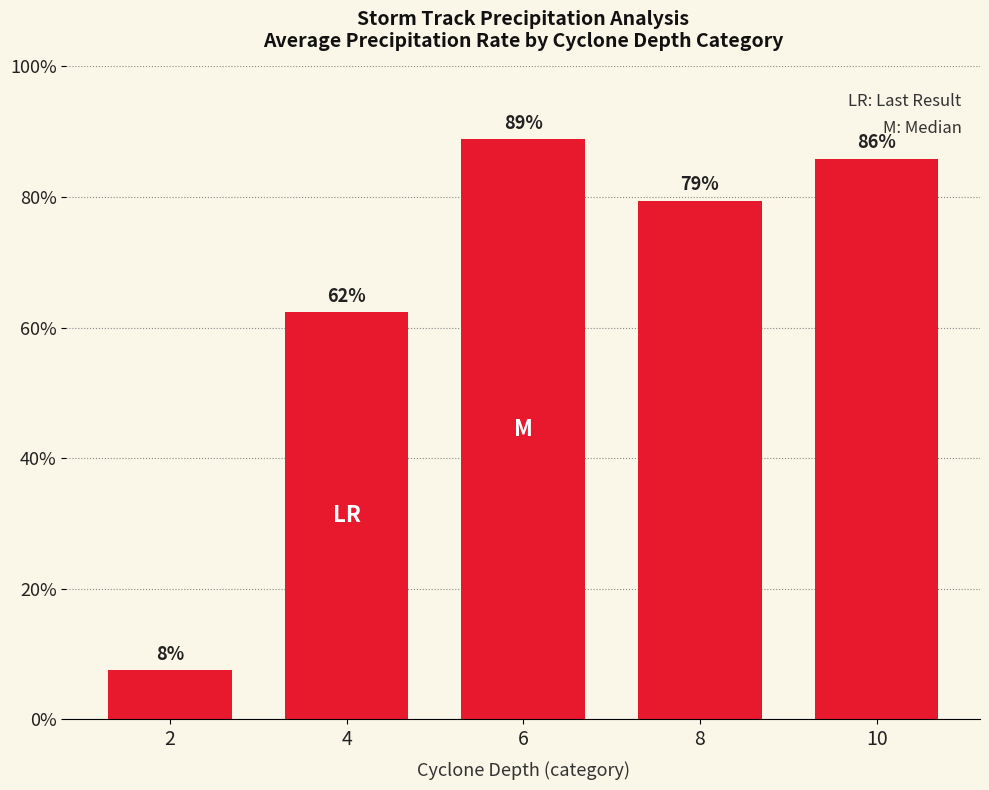

What is the difference between the maximum and minimum values?

0.8